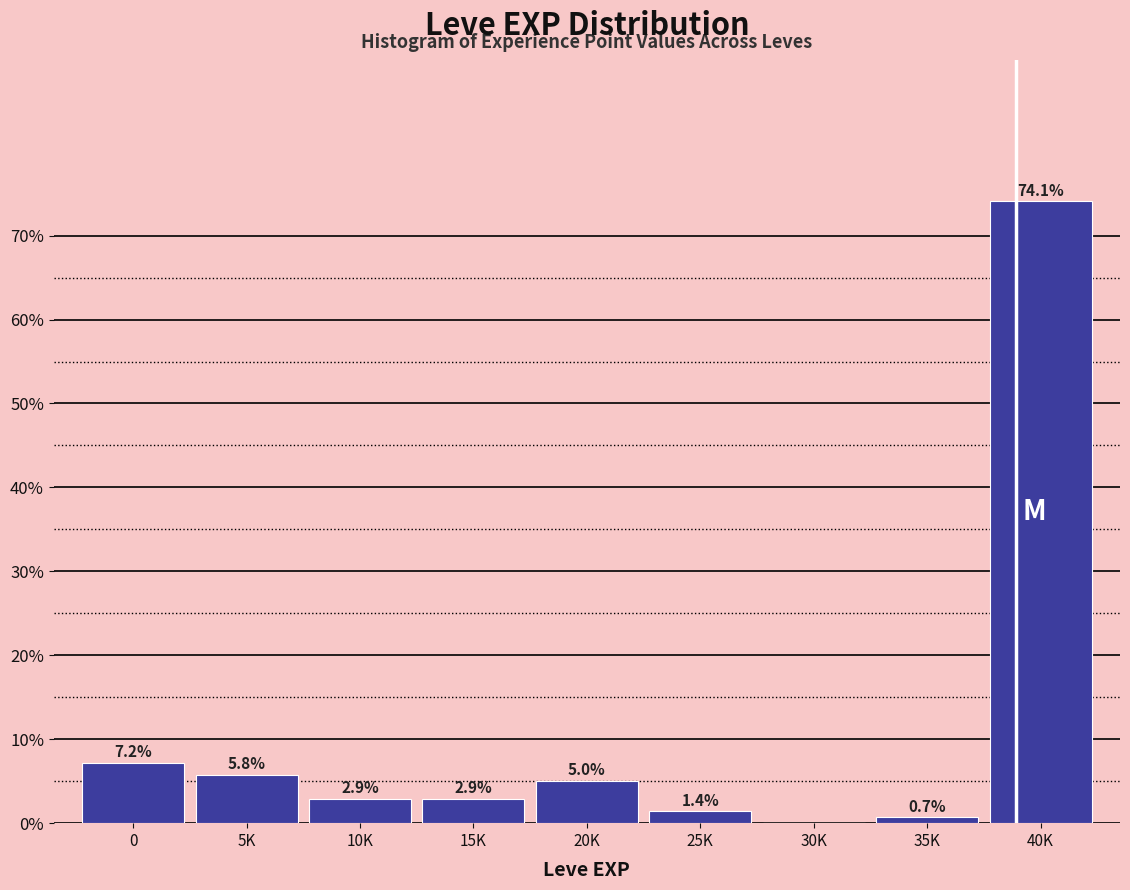

Reading right to left, list all the values displayed in this chart.

40K=74.1	35K=0.7	30K=0.0	25K=1.4	20K=5.0	15K=2.9	10K=2.9	5K=5.8	0=7.2